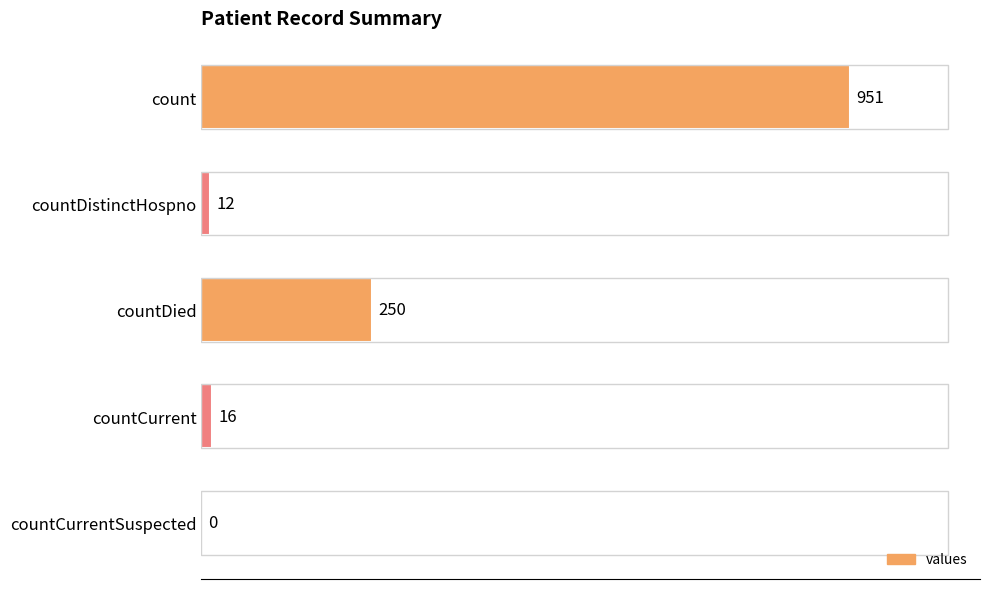

Which label corresponds to the largest value in the chart?

count